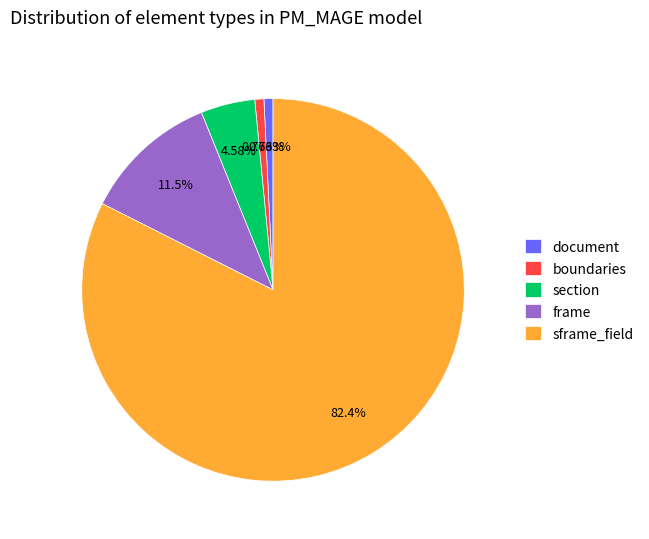

To the nearest percent, what is the combined percentage of section and sframe_field?

87%